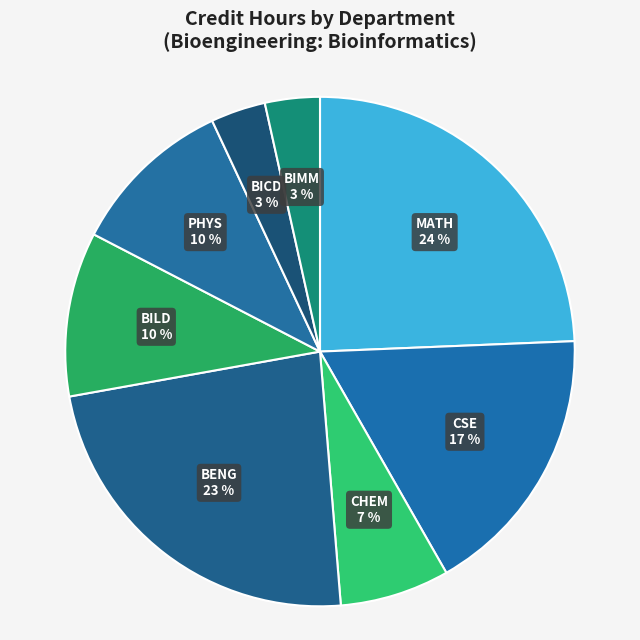

What is the ratio of the value at BICD to the value at BIMM?

1.0